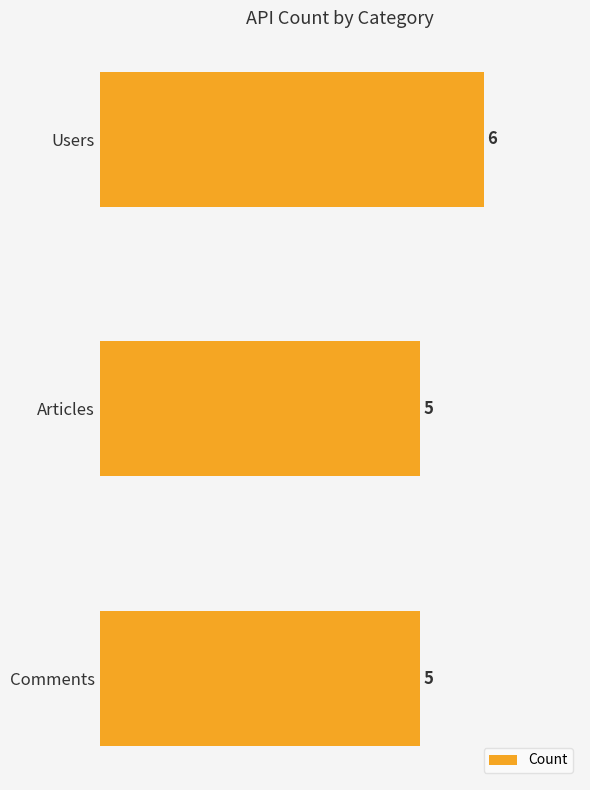

Reading top to bottom, transcribe all the data shown in this chart.

Users=6	Articles=5	Comments=5